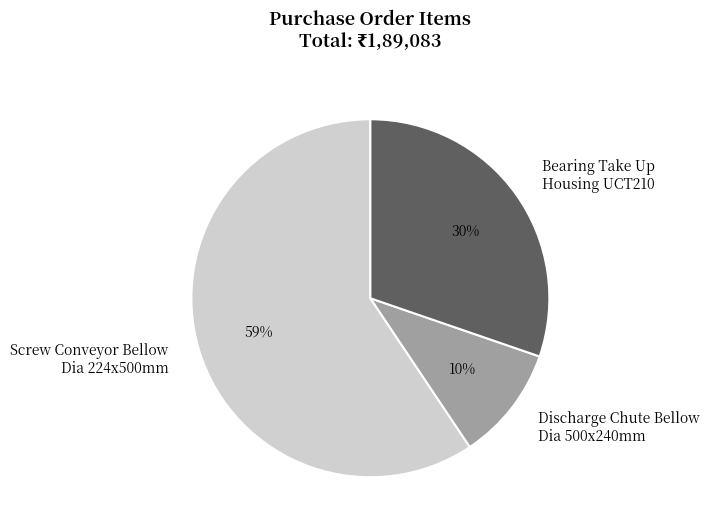

Which slice represents more than half of the pie?

Screw Conveyor Bellow Dia 224x500mm